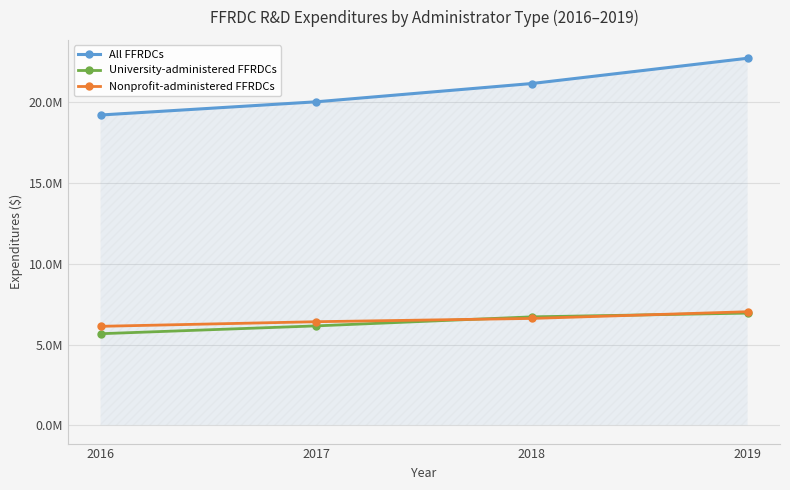

Between 2016 and 2019, which is larger?

2019